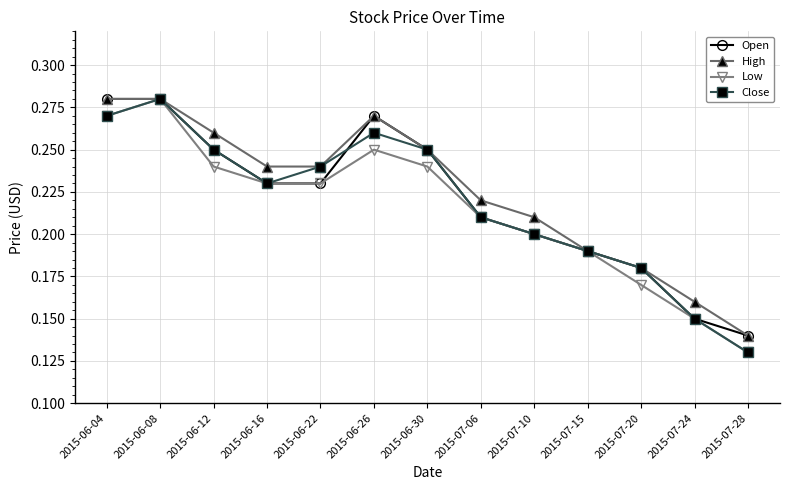

Count the number of data series in this chart.

4